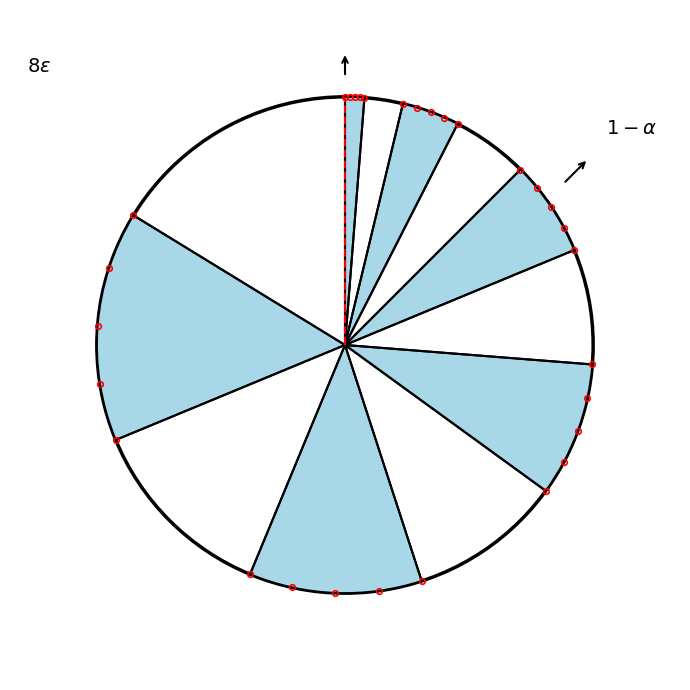

How many segments does this pie chart have?

12